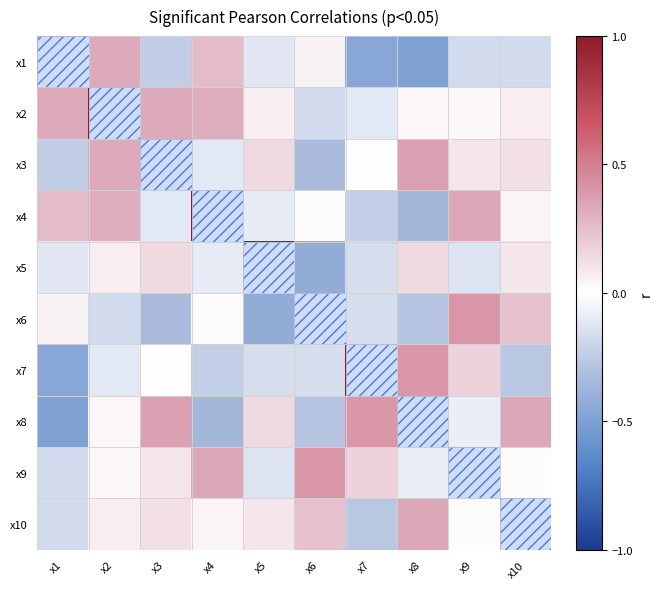

Reading left to right, transcribe all the data shown in this chart.

x1: x1=1.0	x2=0.3	x3=-0.2	x4=0.3	x5=-0.1	x6=0.1	x7=-0.5	x8=-0.5	x9=-0.2	x10=-0.2
x2: x1=0.3	x2=1.0	x3=0.3	x4=0.3	x5=0.1	x6=-0.2	x7=-0.1	x8=0.0	x9=0.0	x10=0.1
x3: x1=-0.2	x2=0.3	x3=1.0	x4=-0.1	x5=0.1	x6=-0.3	x7=-0.0	x8=0.4	x9=0.1	x10=0.1
x4: x1=0.3	x2=0.3	x3=-0.1	x4=1.0	x5=-0.1	x6=-0.0	x7=-0.2	x8=-0.4	x9=0.3	x10=0.0
x5: x1=-0.1	x2=0.1	x3=0.1	x4=-0.1	x5=1.0	x6=-0.4	x7=-0.2	x8=0.1	x9=-0.1	x10=0.1
x6: x1=0.1	x2=-0.2	x3=-0.3	x4=-0.0	x5=-0.4	x6=1.0	x7=-0.2	x8=-0.3	x9=0.4	x10=0.2
x7: x1=-0.5	x2=-0.1	x3=-0.0	x4=-0.2	x5=-0.2	x6=-0.2	x7=1.0	x8=0.4	x9=0.2	x10=-0.3
x8: x1=-0.5	x2=0.0	x3=0.4	x4=-0.4	x5=0.1	x6=-0.3	x7=0.4	x8=1.0	x9=-0.1	x10=0.3
x9: x1=-0.2	x2=0.0	x3=0.1	x4=0.3	x5=-0.1	x6=0.4	x7=0.2	x8=-0.1	x9=1.0	x10=-0.0
x10: x1=-0.2	x2=0.1	x3=0.1	x4=0.0	x5=0.1	x6=0.2	x7=-0.3	x8=0.3	x9=-0.0	x10=1.0